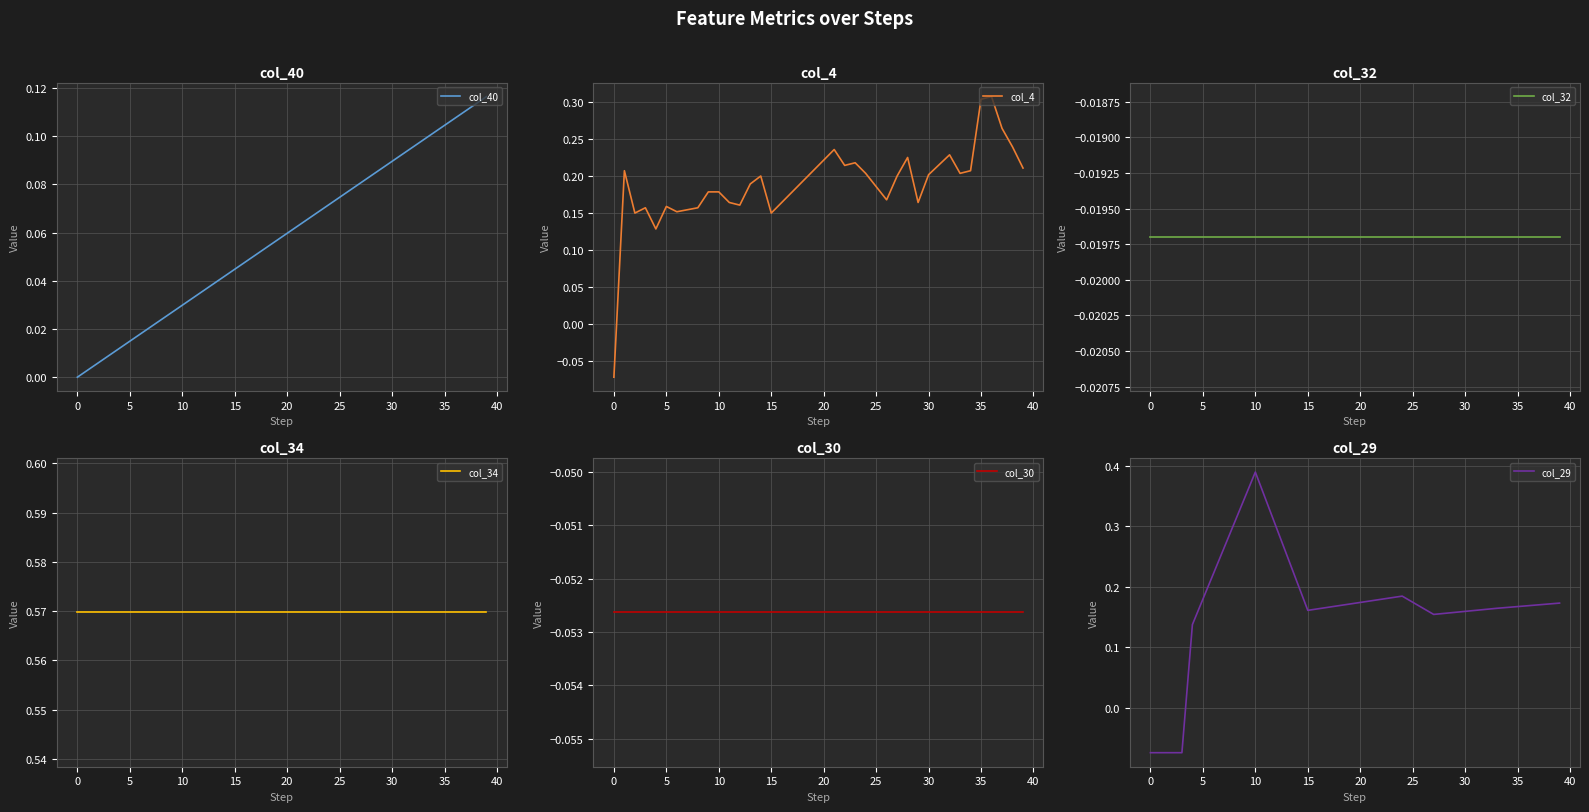

Read the col_34 value at 18.

0.6